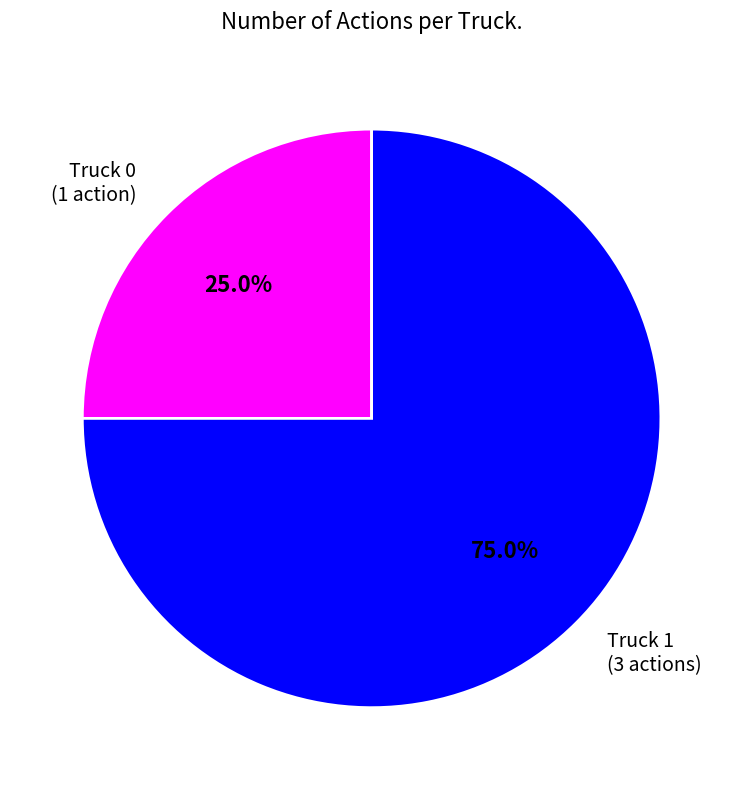

Which has a higher value, Truck 1 or Truck 0?

Truck 1